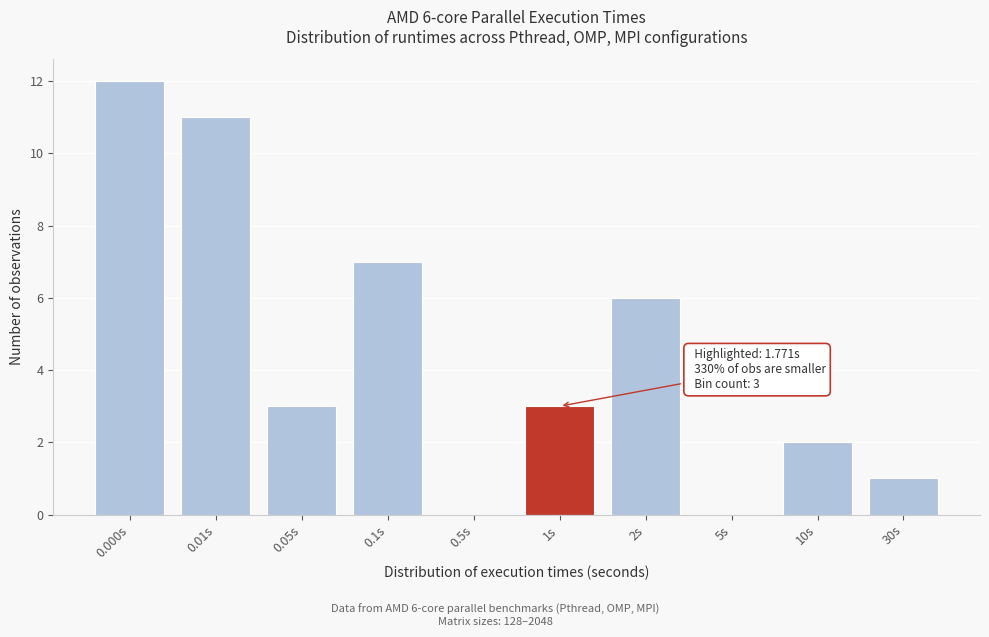

Reading right to left, extract all data points from this chart.

30s=1	10s=2	5s=0	2s=6	1s=3	0.5s=0	0.1s=7	0.05s=3	0.01s=11	0.000s=12